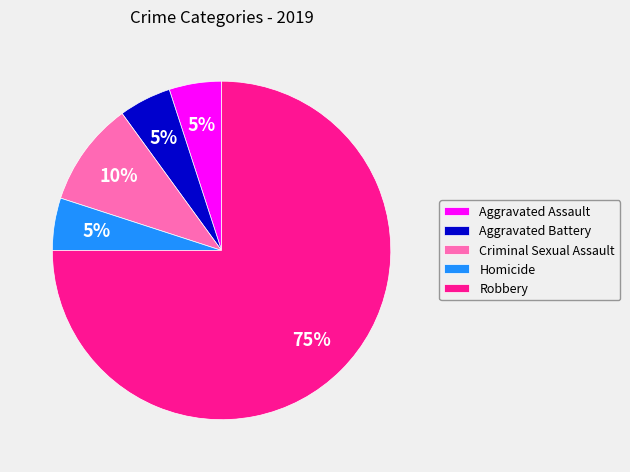

Which slice is the largest?

Robbery